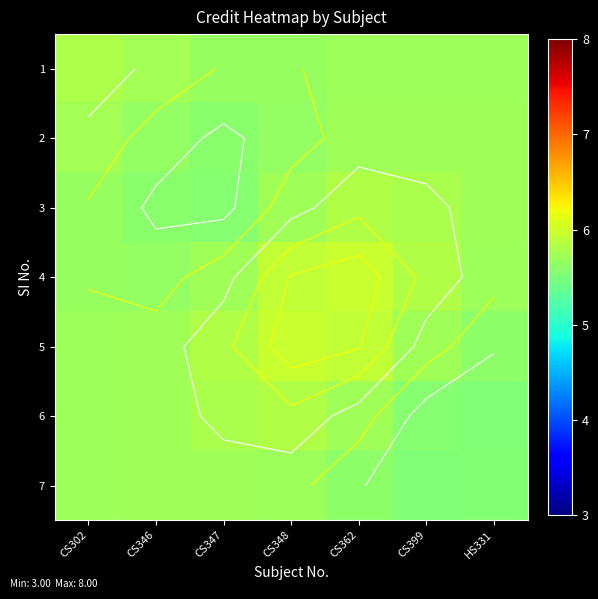

What is the total value across all series at CS348?

40.5